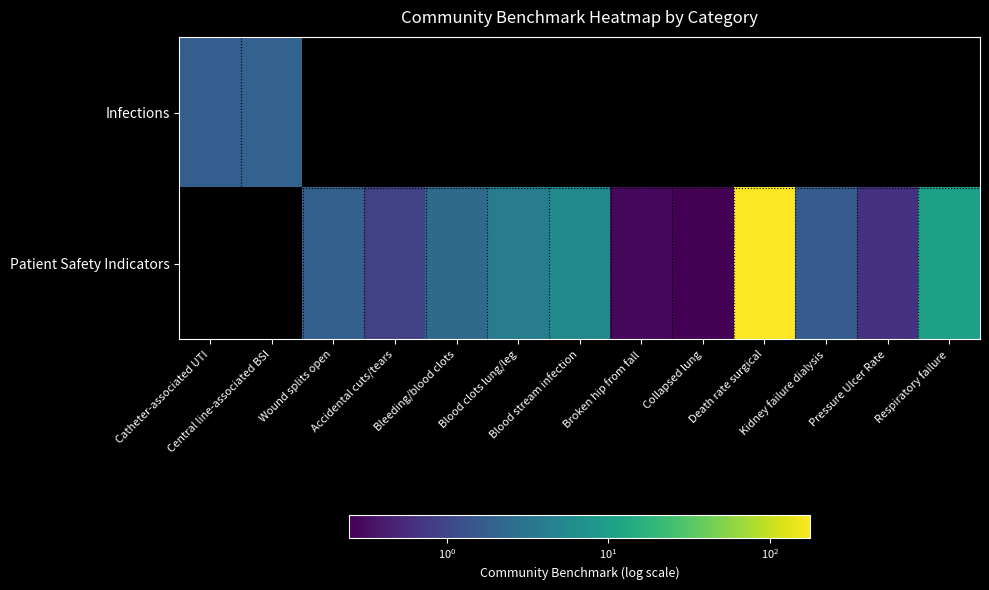

List the series in order of their overall mean, lowest first.

Infections, Patient Safety Indicators